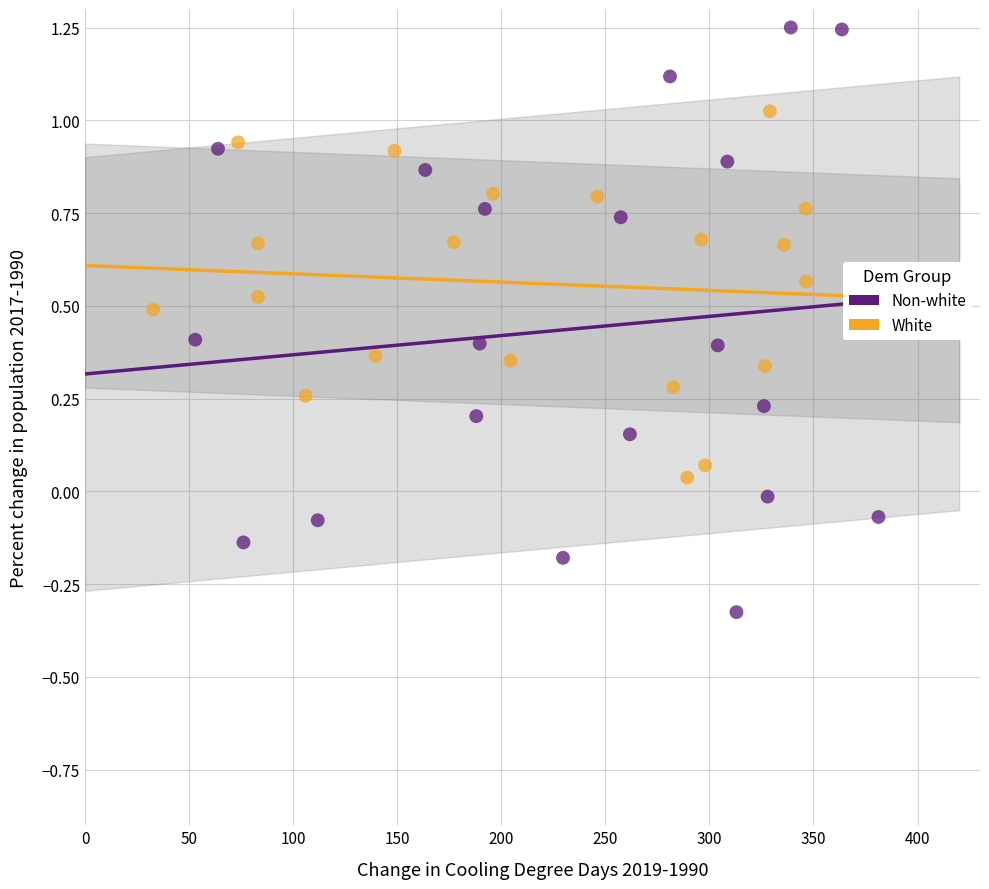

Which series has the widest spread of Y values?

Non-white